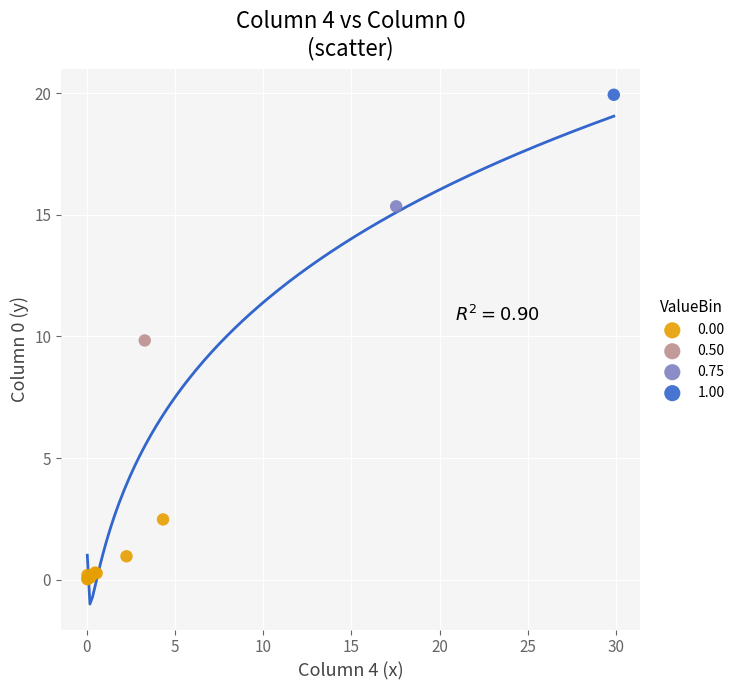

Which series reaches the minimum Y coordinate?

0.00